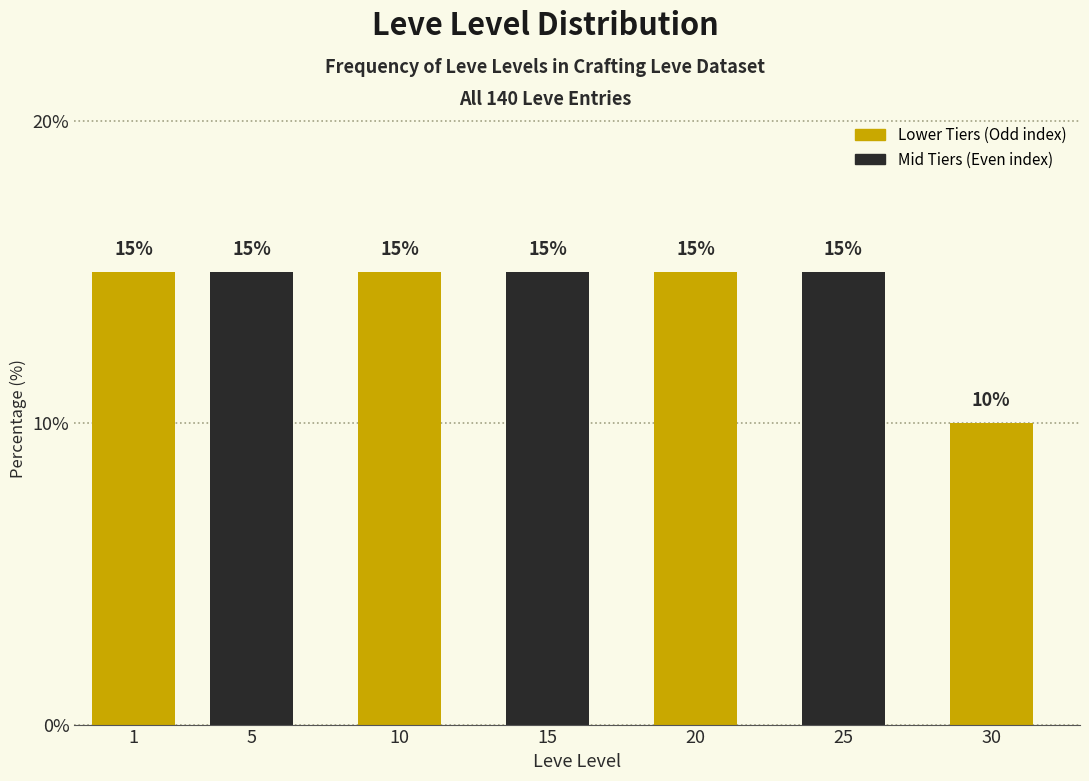

Reading left to right, transcribe all the data shown in this chart.

1=15	5=15	10=15	15=15	20=15	25=15	30=10